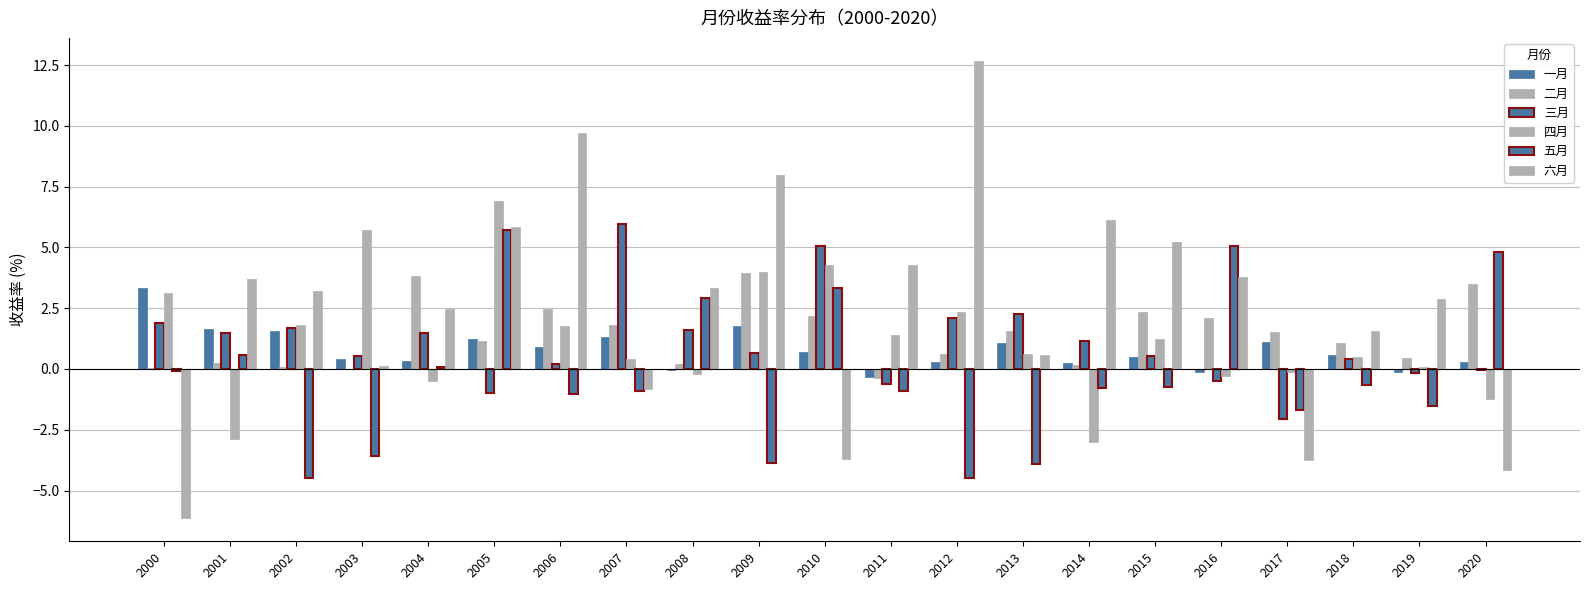

What is the minimum value for 三月?

-2.1